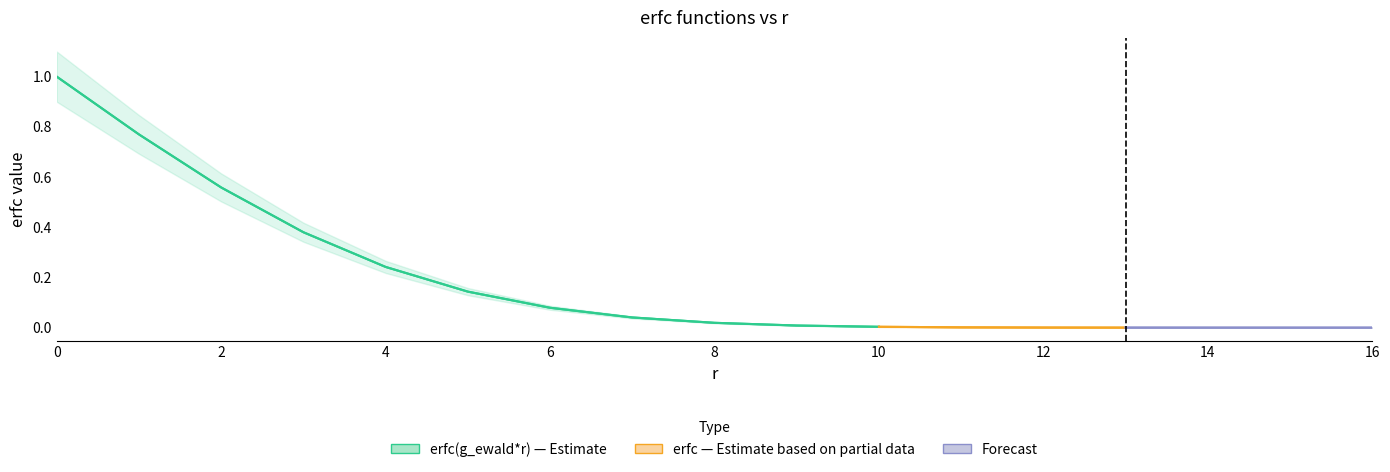

Between 10 and 14, which series saw the biggest shift?

erfc